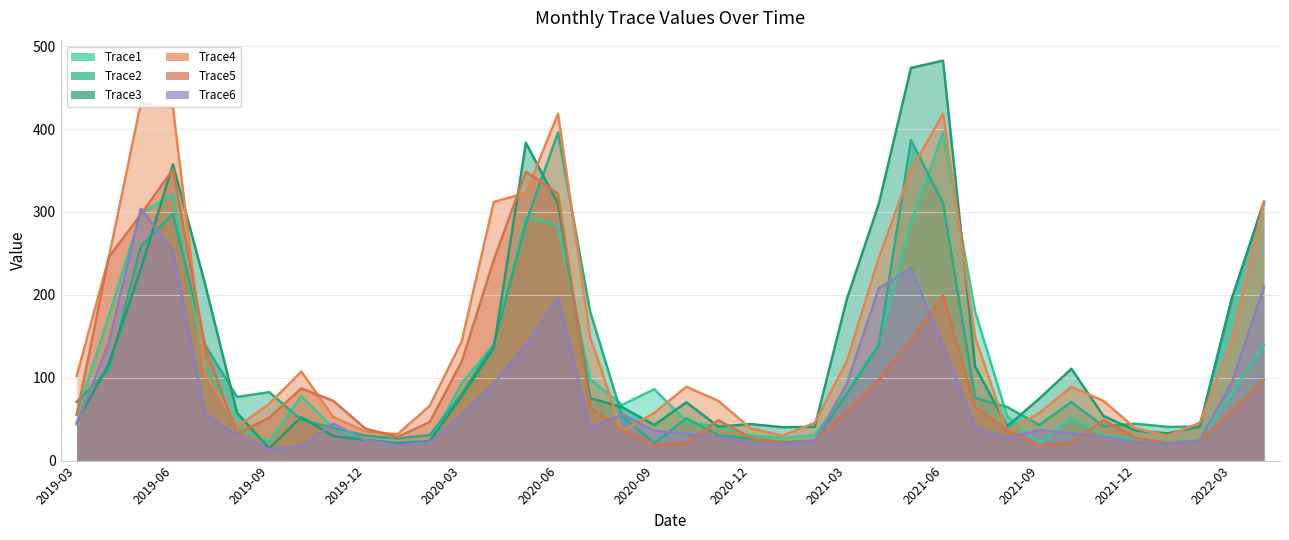

Between 2021-10 and 2022-04, which series saw the biggest shift?

Trace2